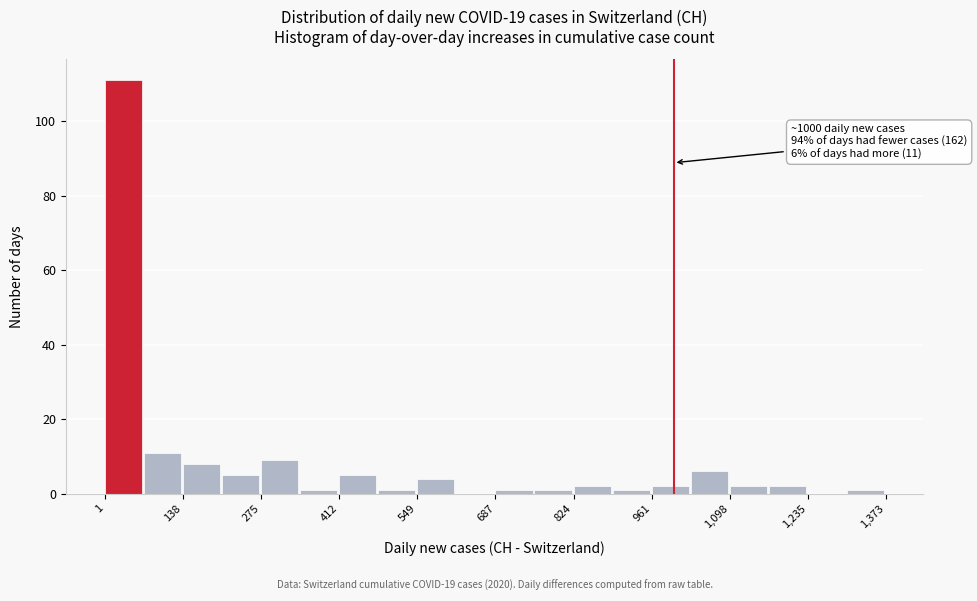

Around what value on the x-axis is the tallest bar? Give the approximate position of its centre, as read against the axis.

40